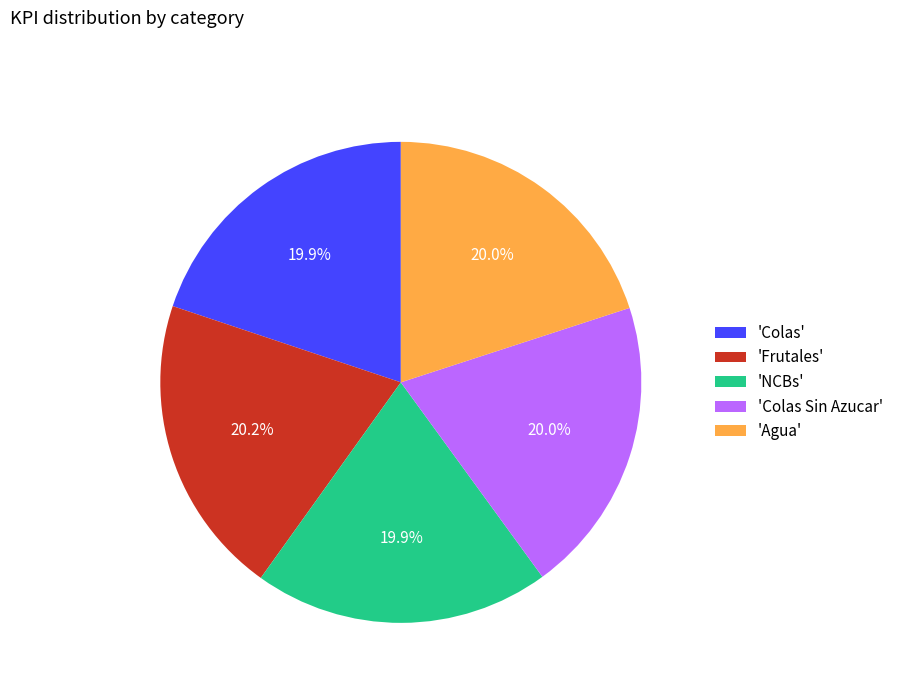

To the nearest percent, what is the average slice percentage?

20%